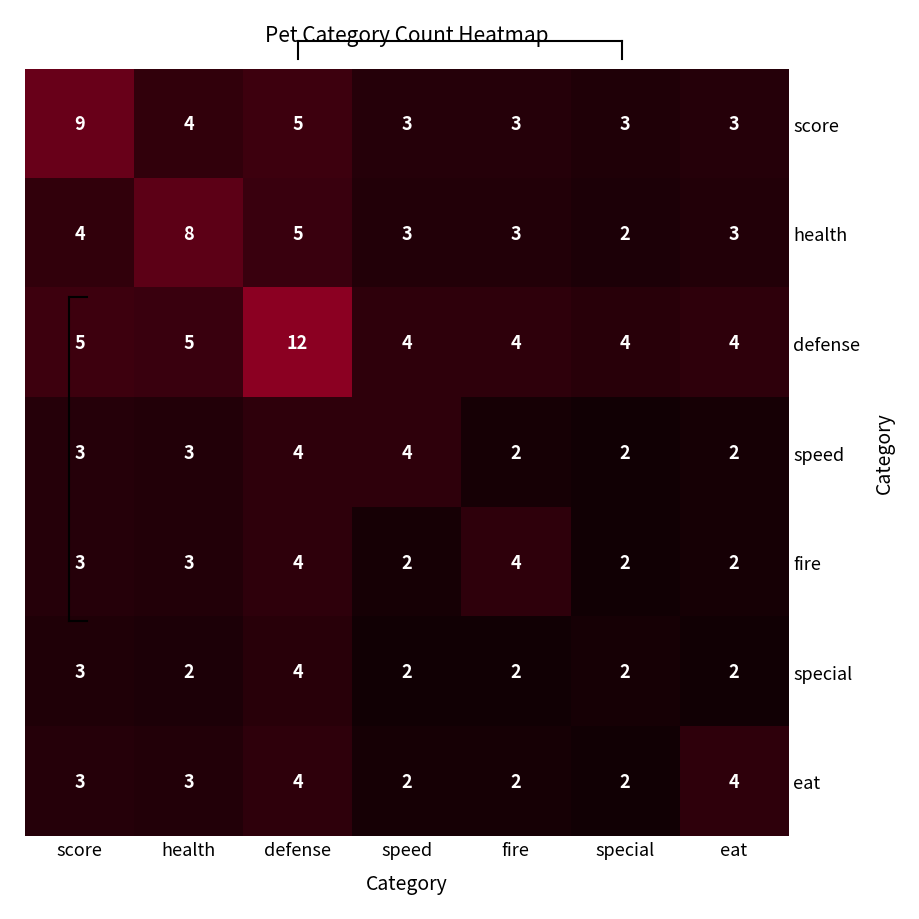

What is the spread (max minus min) of values at health?

6